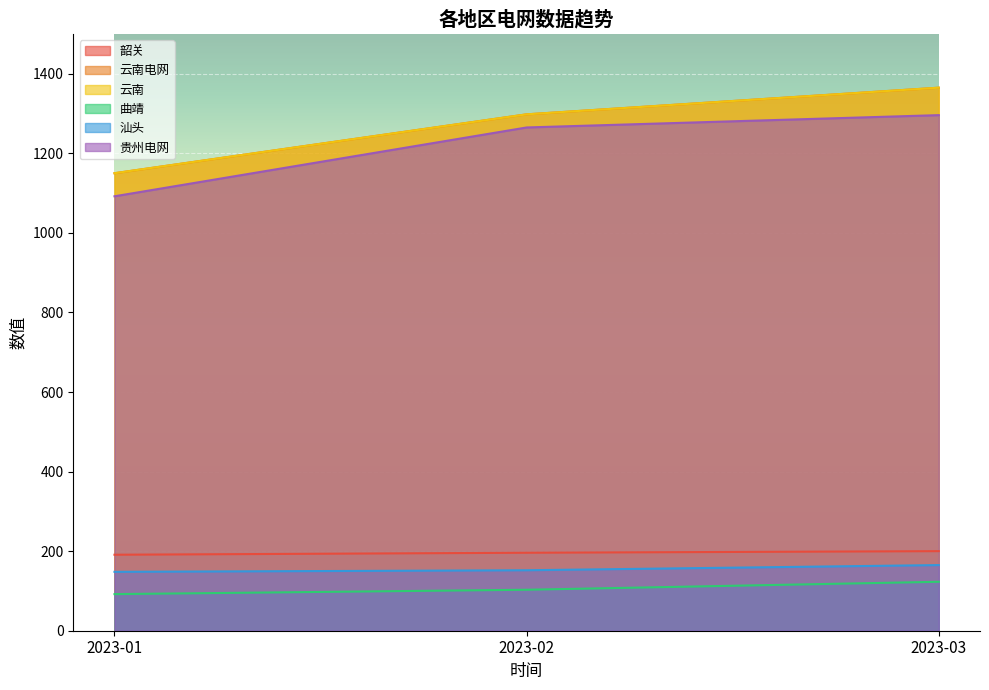

What is the difference between the maximum and minimum values in the 韶关 series?

9